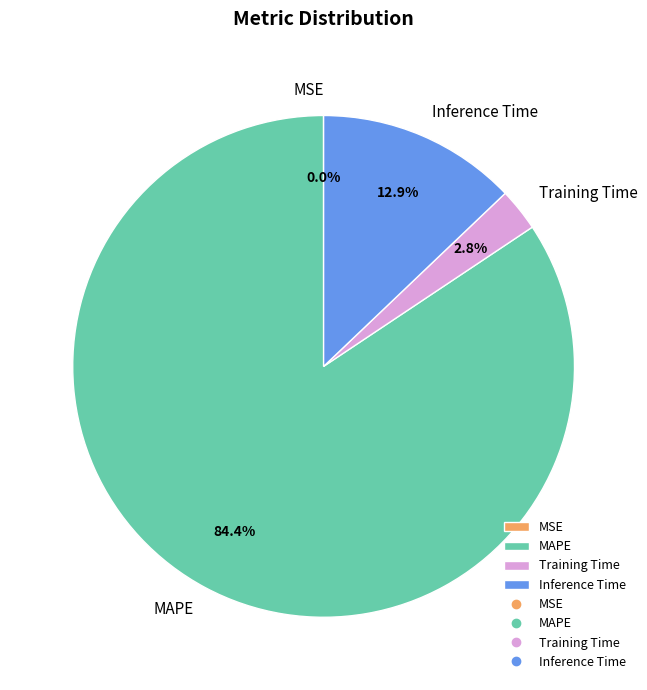

The Training Time slice represents 3% of the pie. True or false?

True